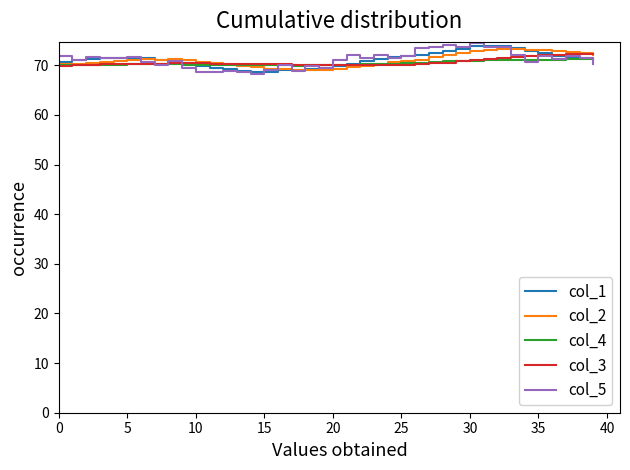

Which series has the widest spread of values?

col_5